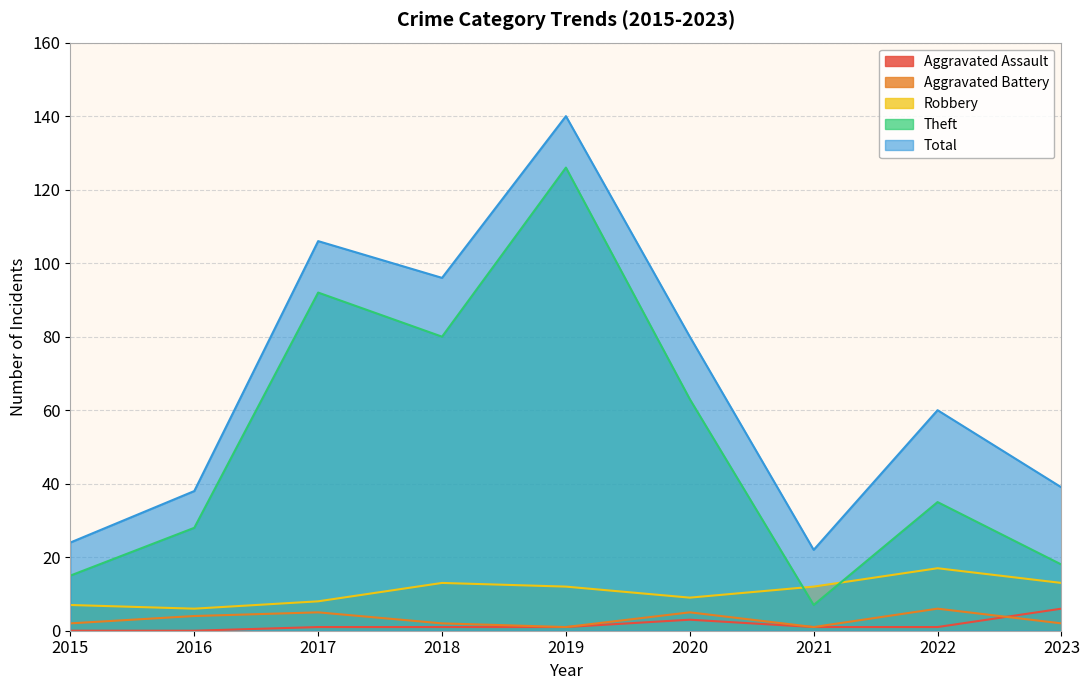

What is the difference between the maximum and minimum values in the Aggravated Assault series?

6